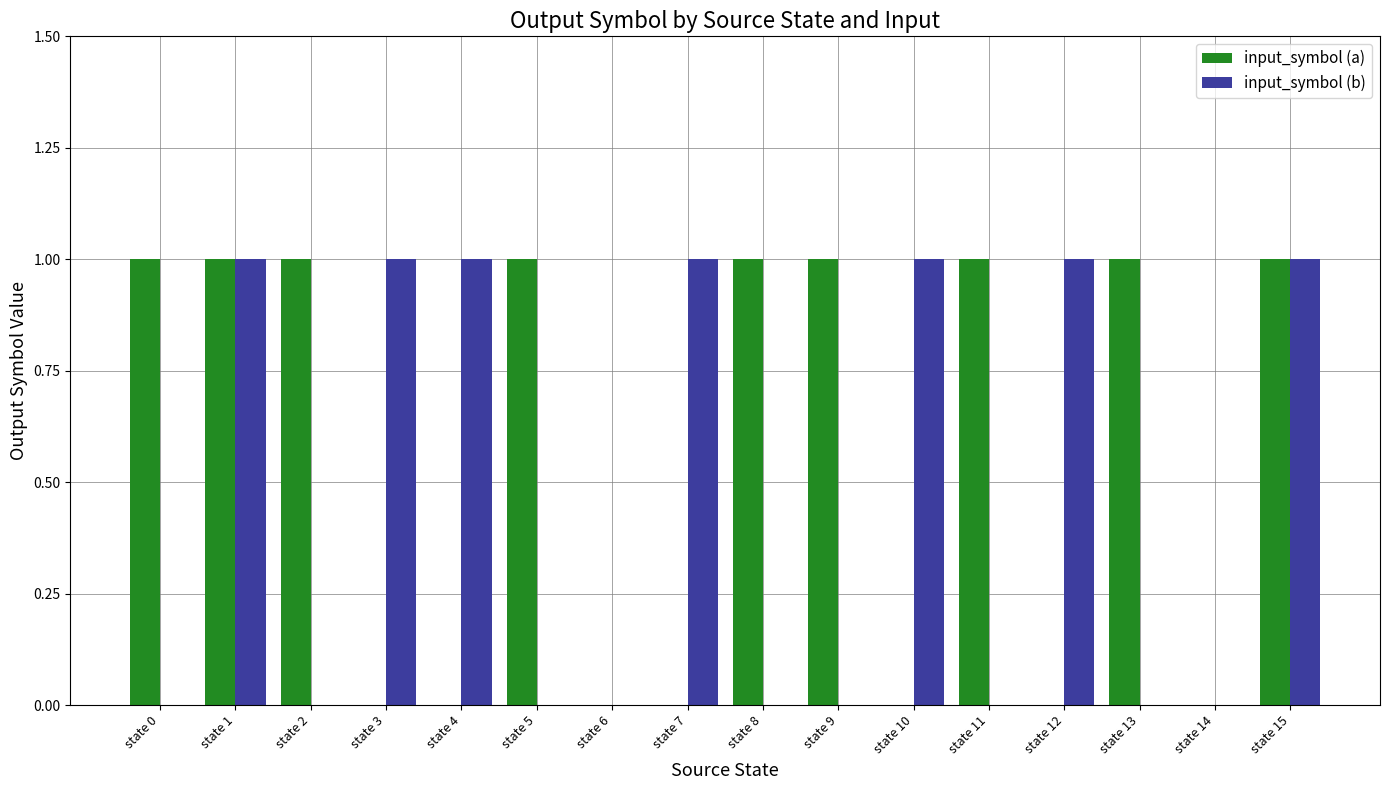

How many groups of bars are there?

16